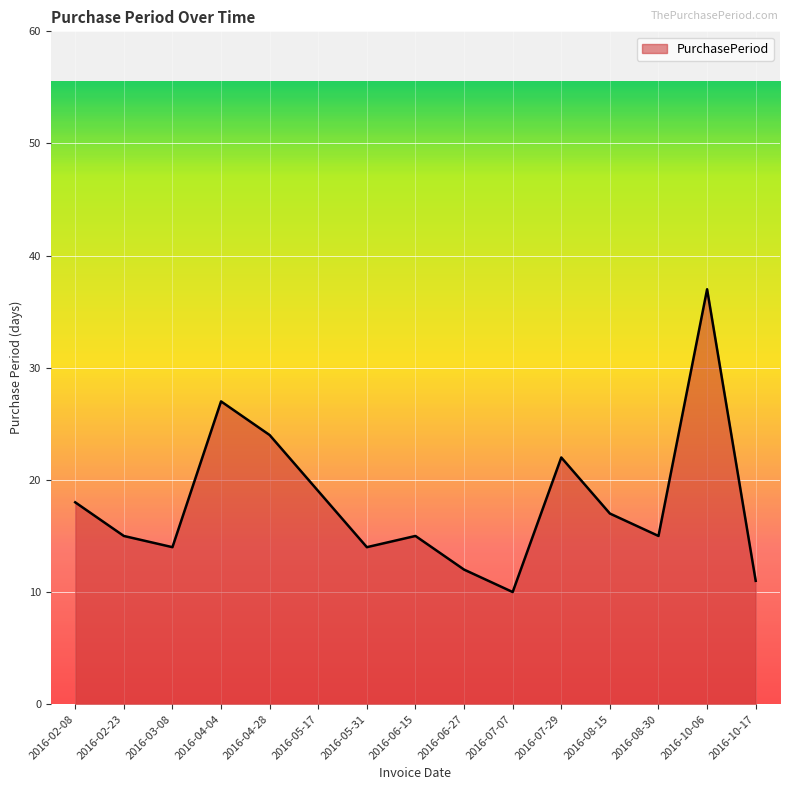

Which label corresponds to the largest value in the chart?

2016-10-06